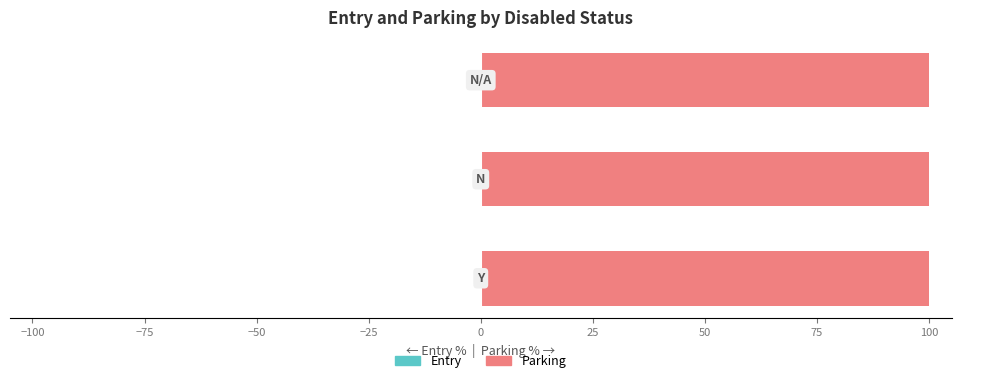

Is it true that Parking equals 143.5 at −100?

False